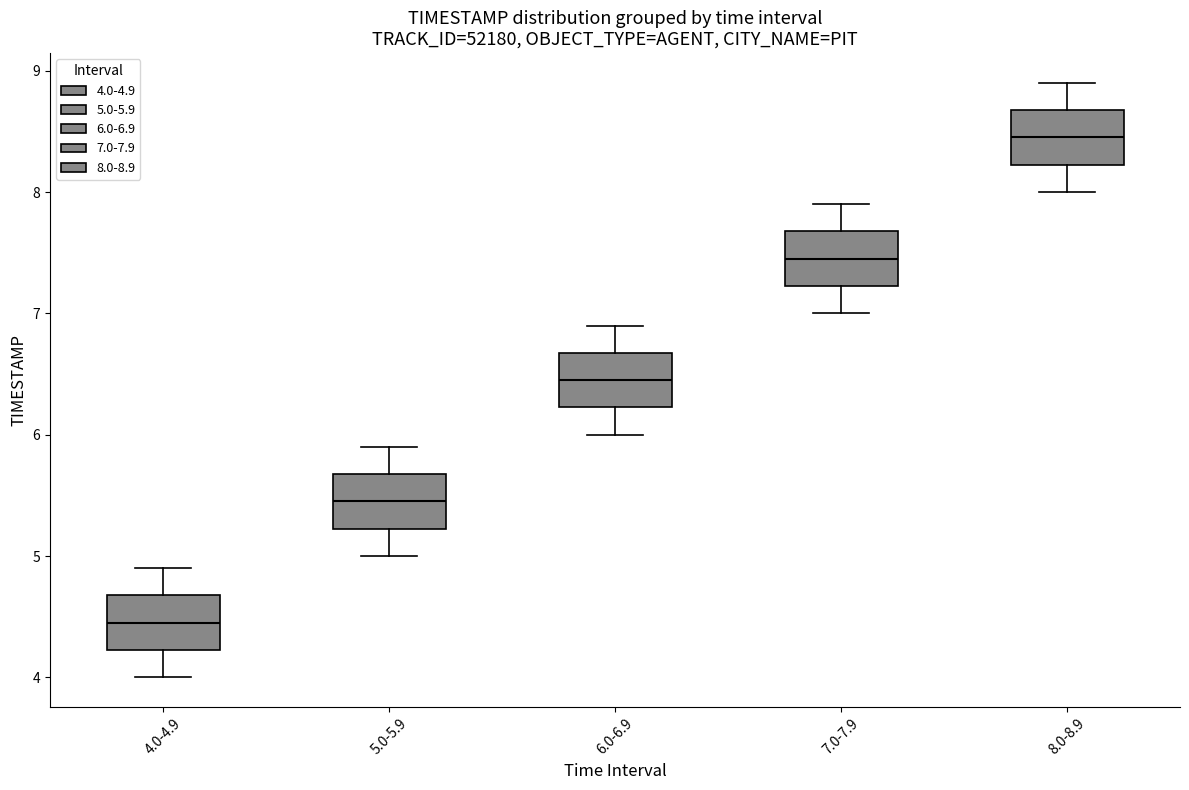

Which box has the highest median line?

8.0-8.9